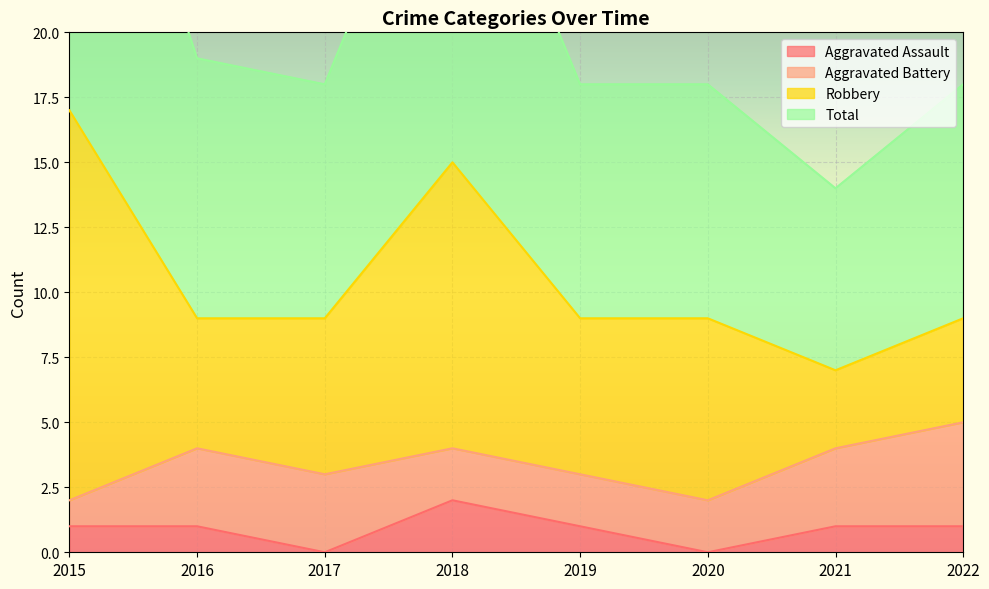

How many data points does each series have?

8